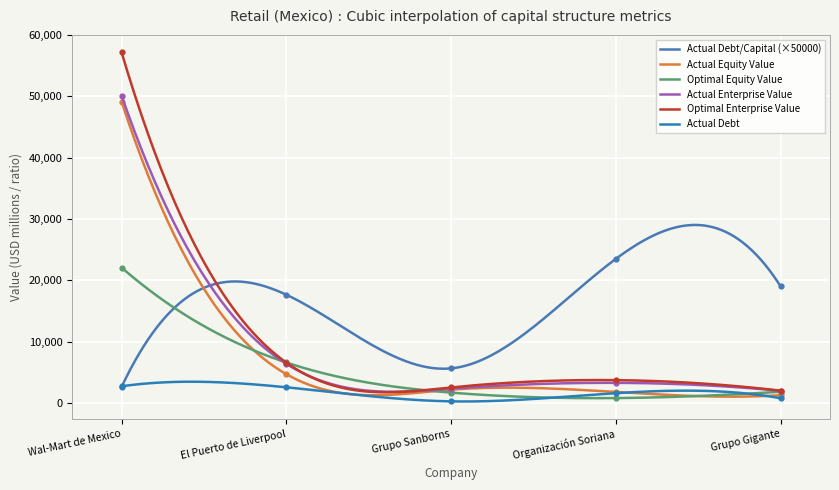

Which label corresponds to the largest value in the chart?

Wal-Mart de Mexico